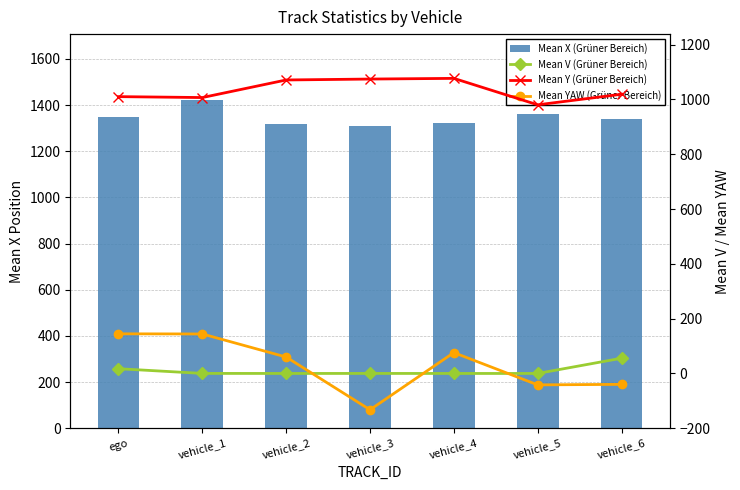

Reading left to right, list all the values displayed in this chart.

Mean X (Grüner Bereich): 1348.9	1422.9	1315.9	1309.8	1320.9	1363.5	1339.1
Mean V (Grüner Bereich): 17.3	0.2	0.0	0.1	0.0	0.0	55.6
Mean Y (Grüner Bereich): 1010.4	1007.0	1071.2	1074.5	1077.0	980.5	1019.1
Mean YAW (Grüner Bereich): 144.7	144.1	59.9	-132.6	76.1	-41.7	-39.8